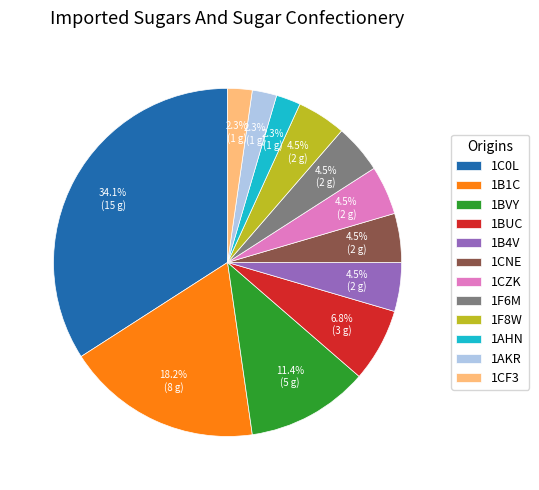

Which category has the biggest portion of the pie?

1C0L